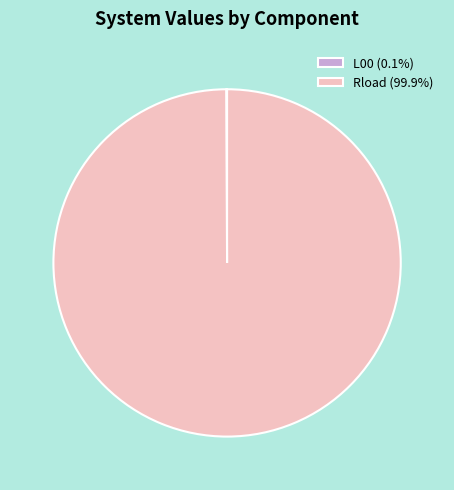

Is there a majority slice in this chart?

Yes